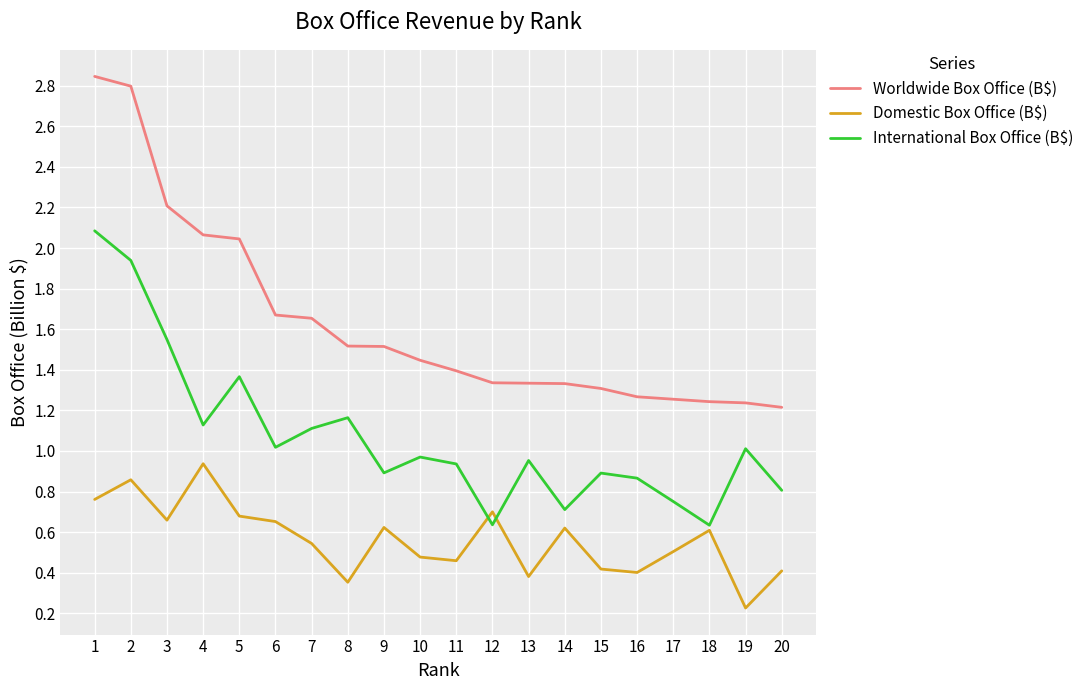

Which series has the widest spread of values?

Worldwide Box Office (B$)